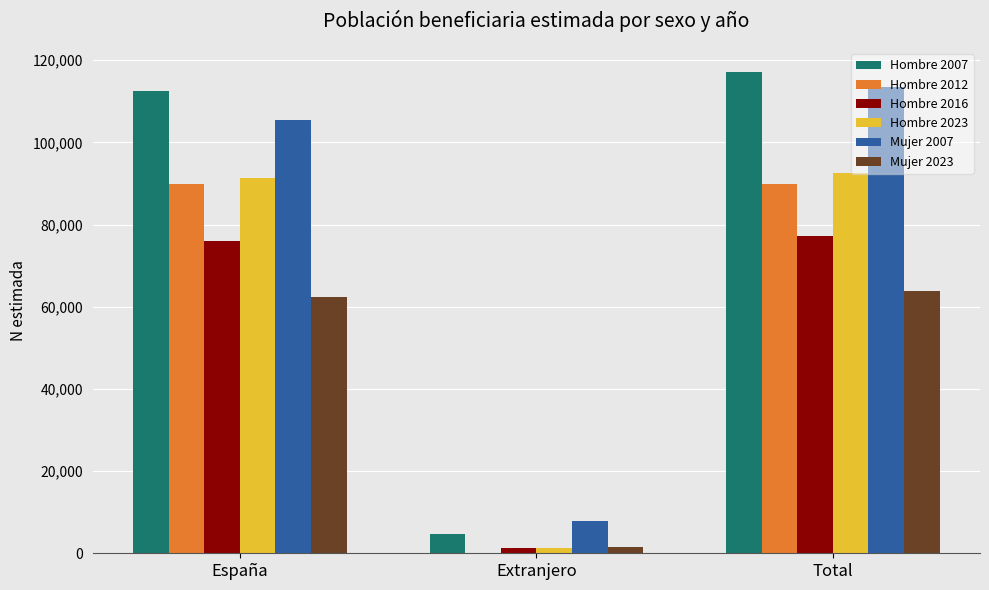

Which category has the highest value across all series?

Total